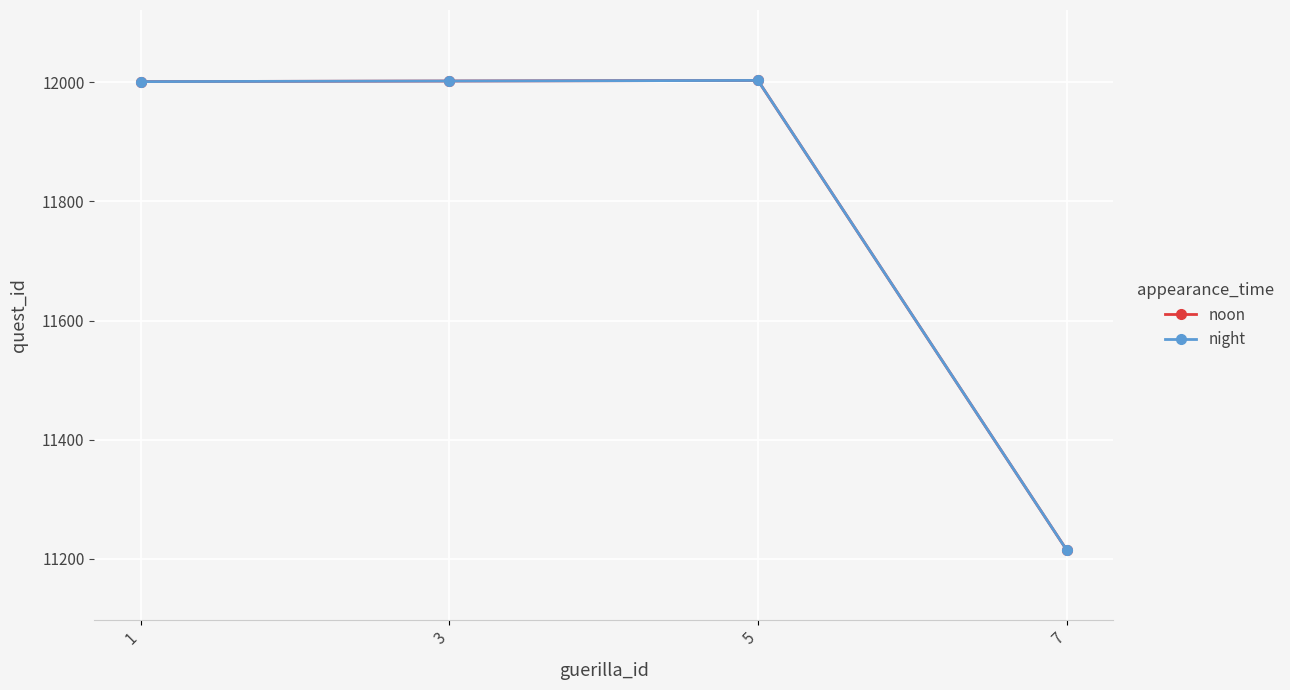

What is the value of the noon point at the 3rd from the left?

12003